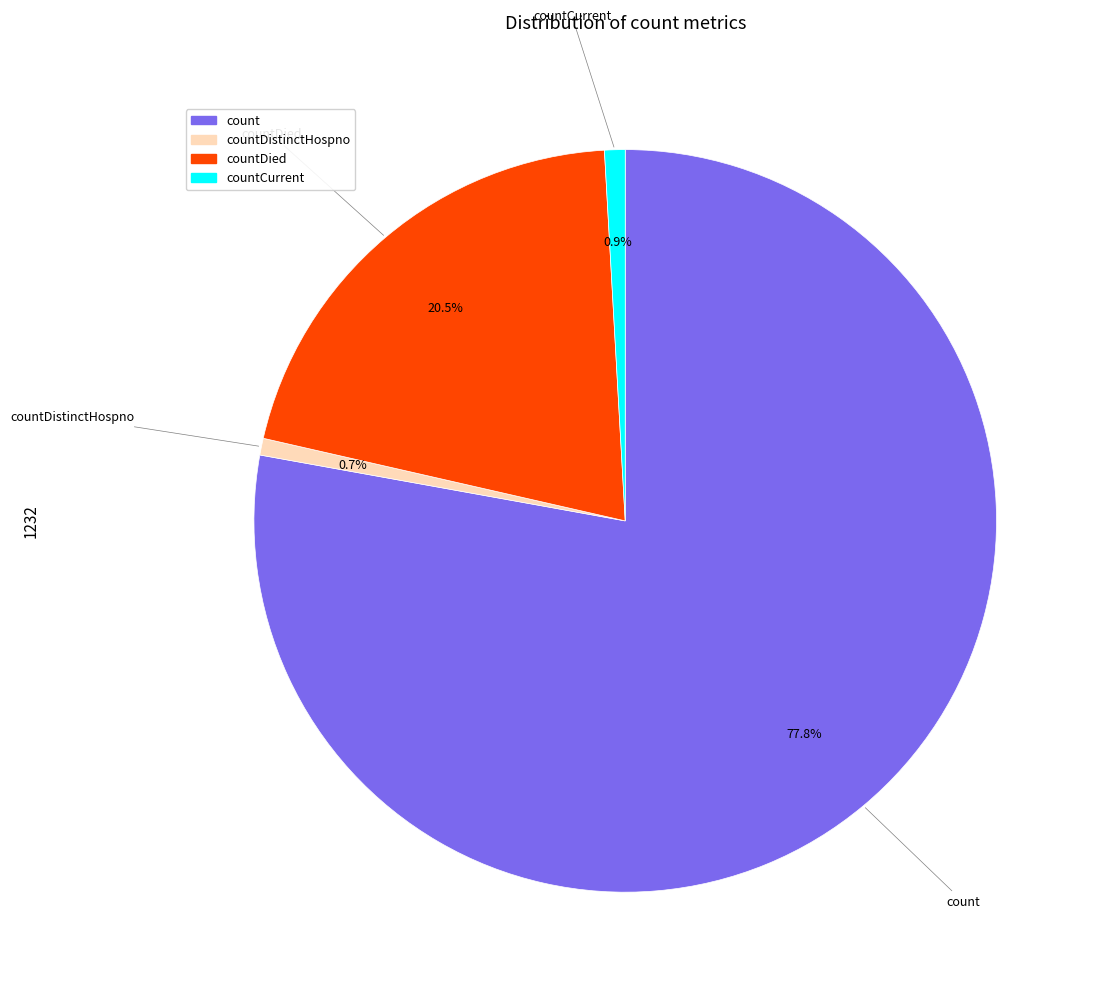

Is there any slice that represents more than half of the pie?

Yes